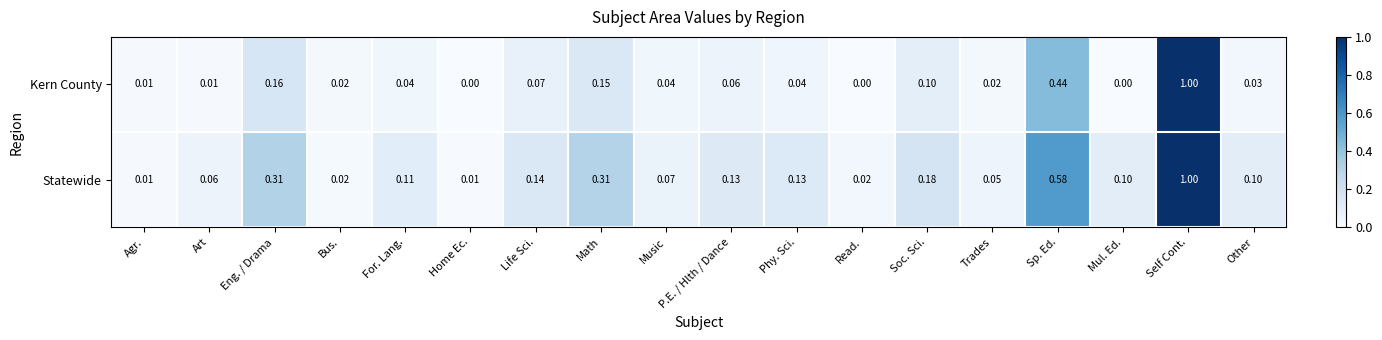

Rank the series by their average value, from highest to lowest.

Statewide, Kern County